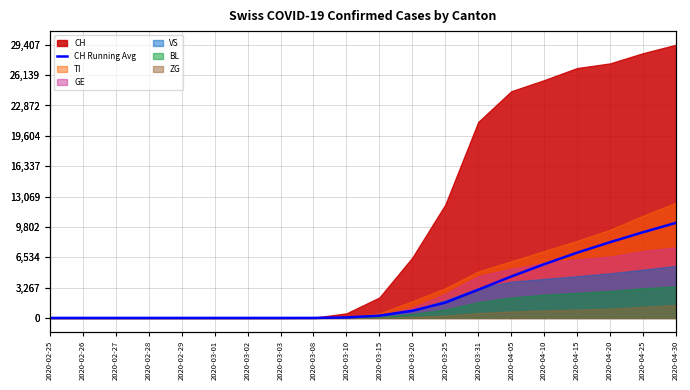

True or false: the data shows 6700.4 at 2020-03-03.

False